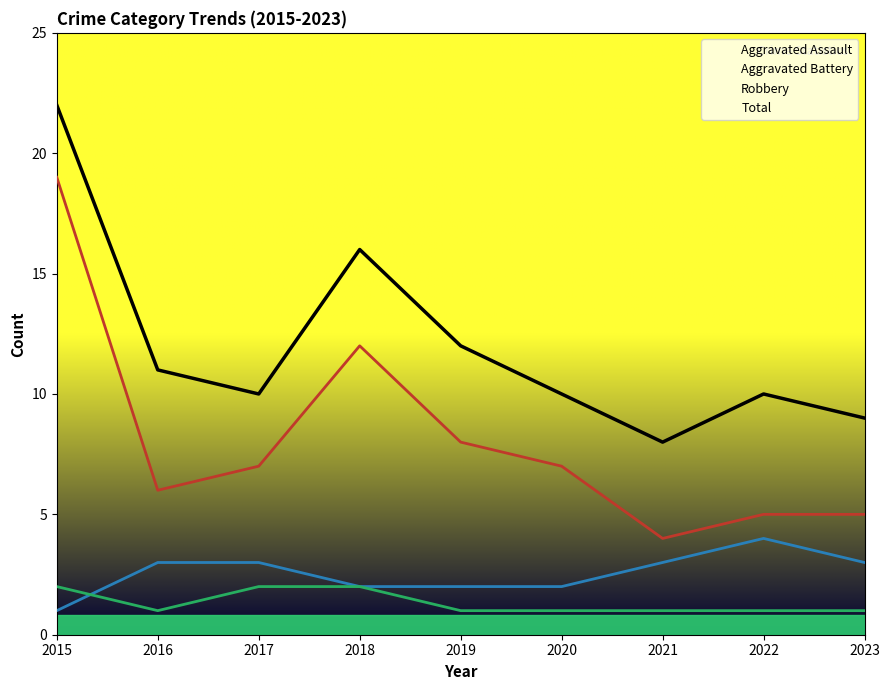

What is the maximum value shown in the chart?

22